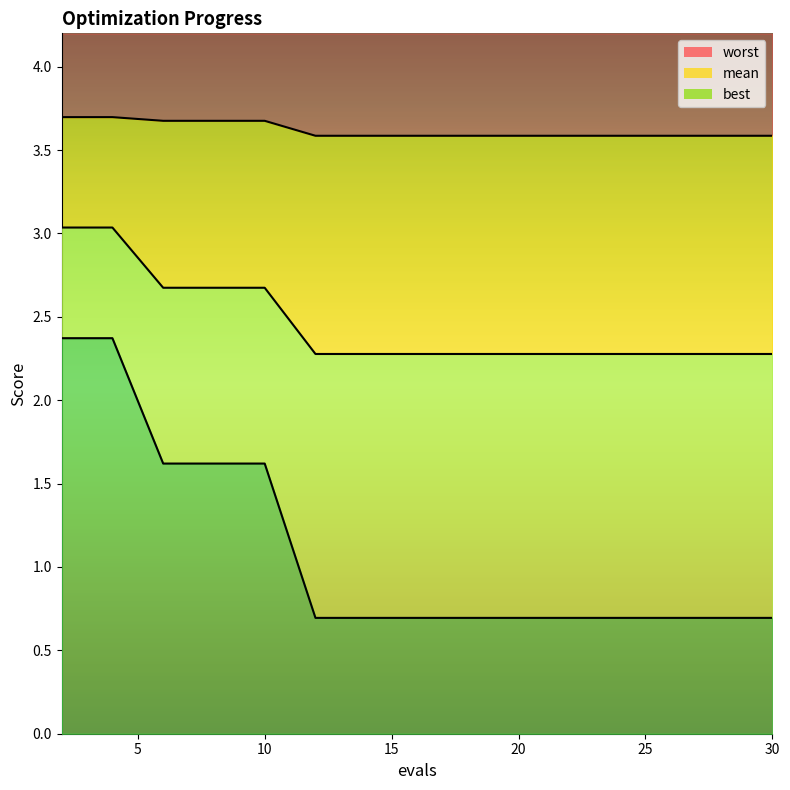

Rank the series by their maximum value, from lowest to highest.

best, mean, worst